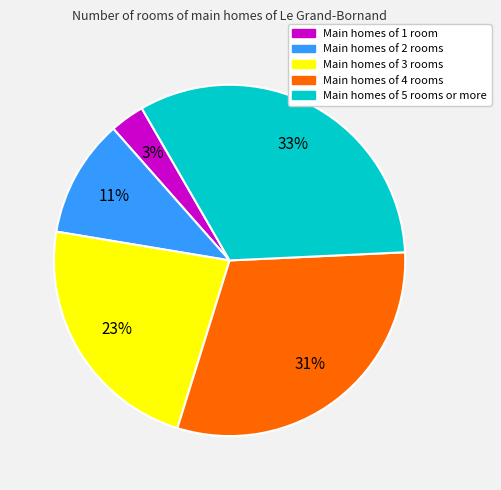

To the nearest percent, what is the average slice percentage?

20%